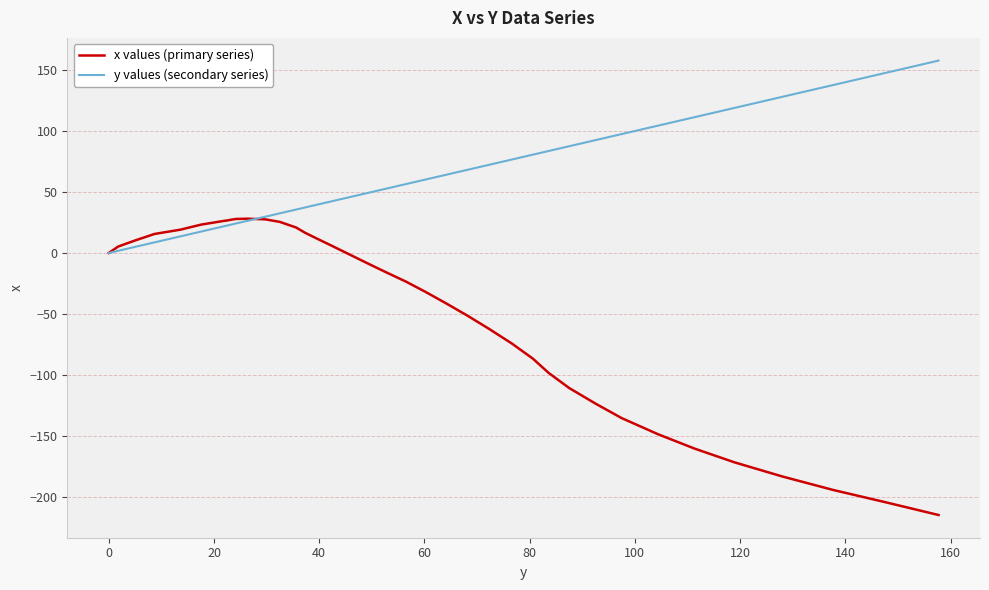

Does the chart have visible grid lines?

Yes